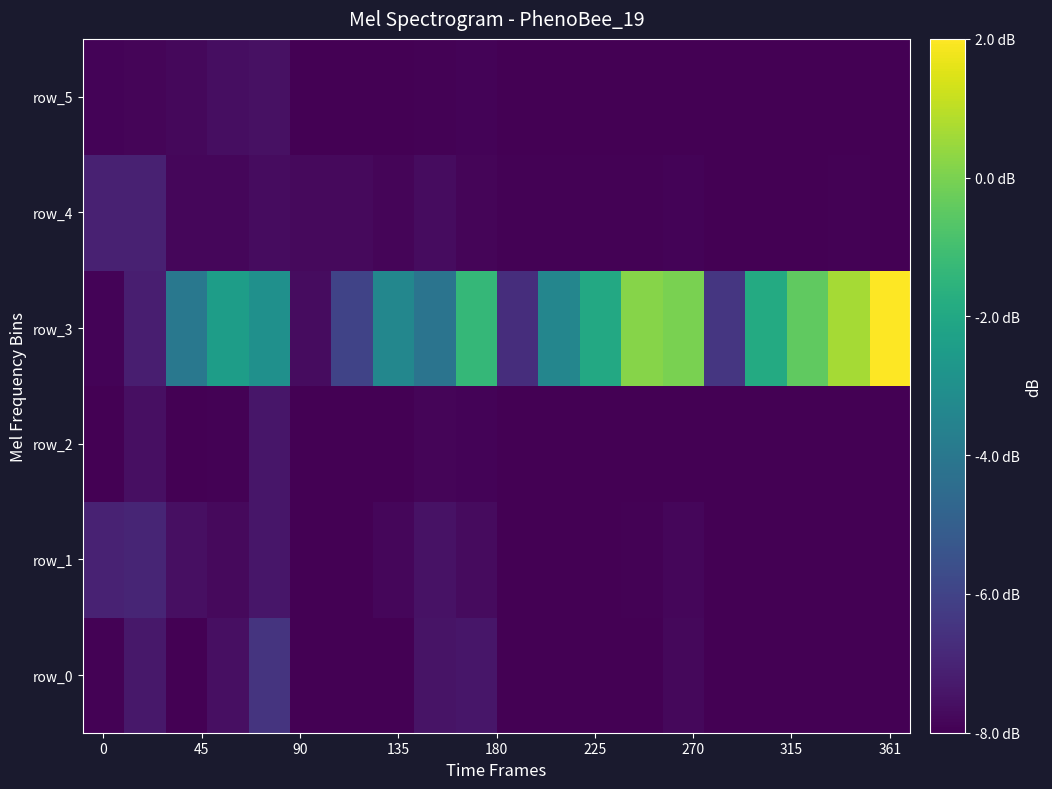

What is the maximum value shown in the chart?

4.5